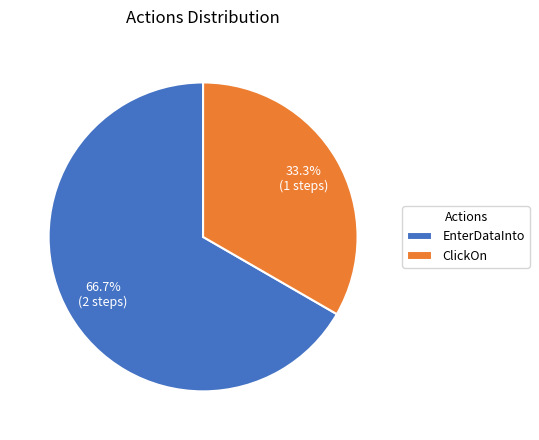

To the nearest percent, what is the average slice percentage?

50%